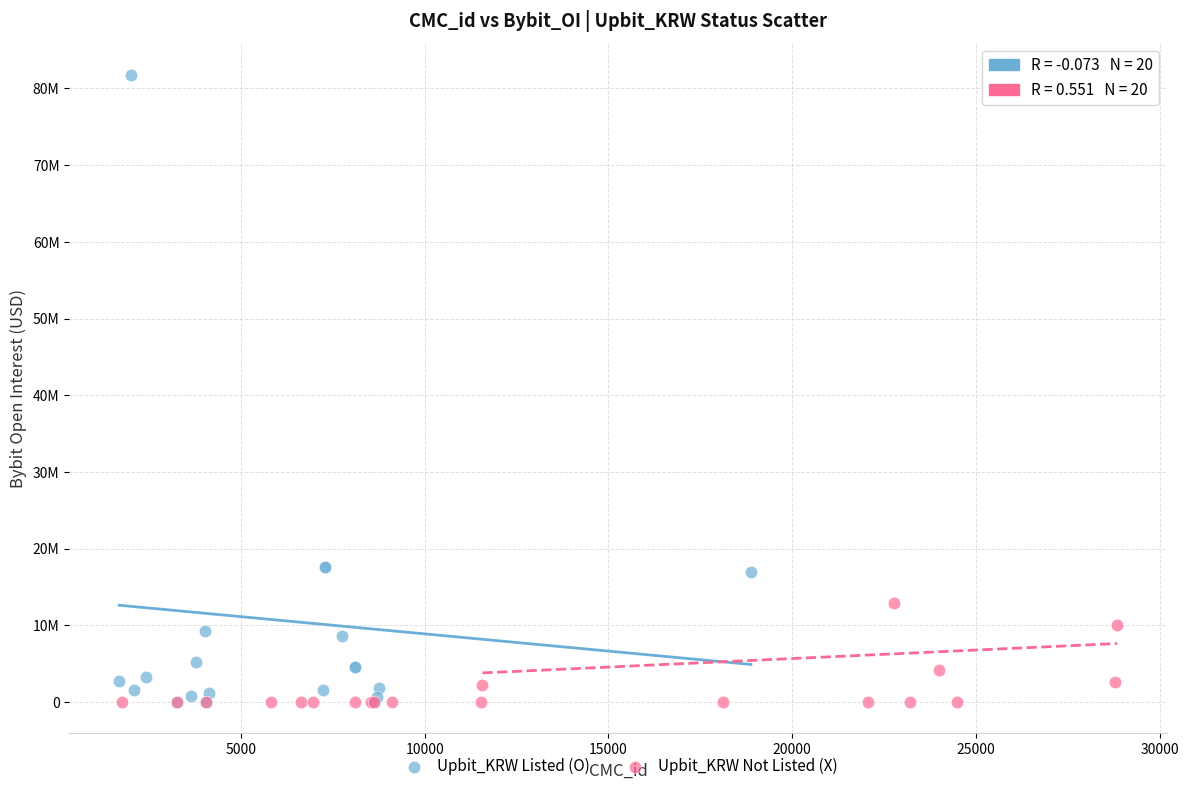

Which series has the widest spread of Y values?

Upbit_KRW Listed (O)